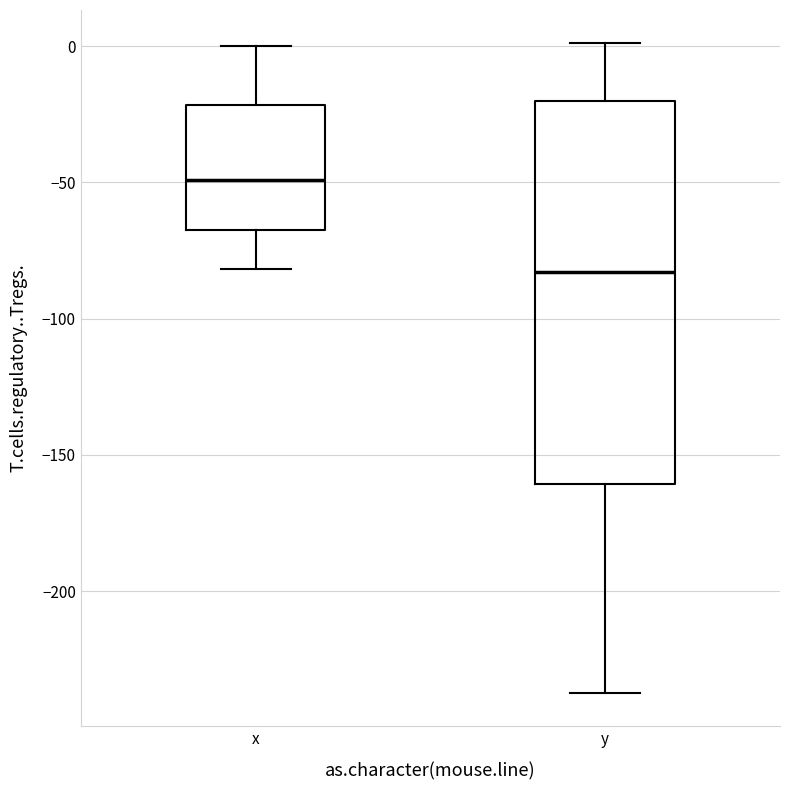

Where is the lower edge of the box for x on the y-axis? The values are not printed on the chart, so give them approximately, as read against the axis.

-65